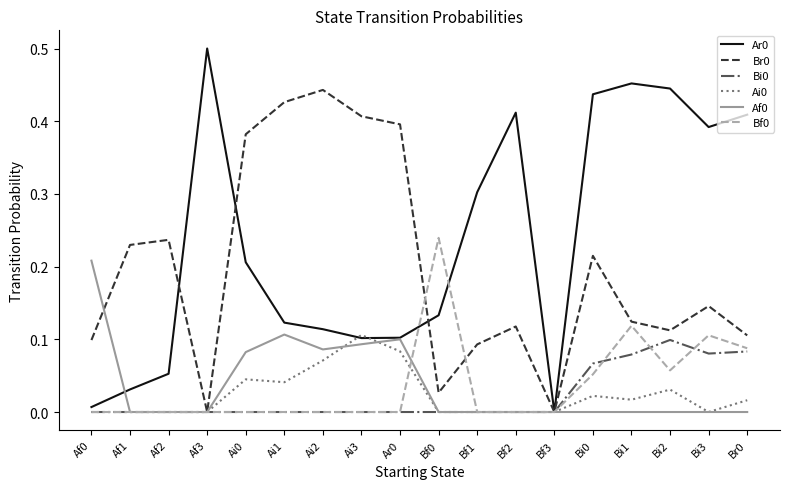

What position from the right is Bf2?

7